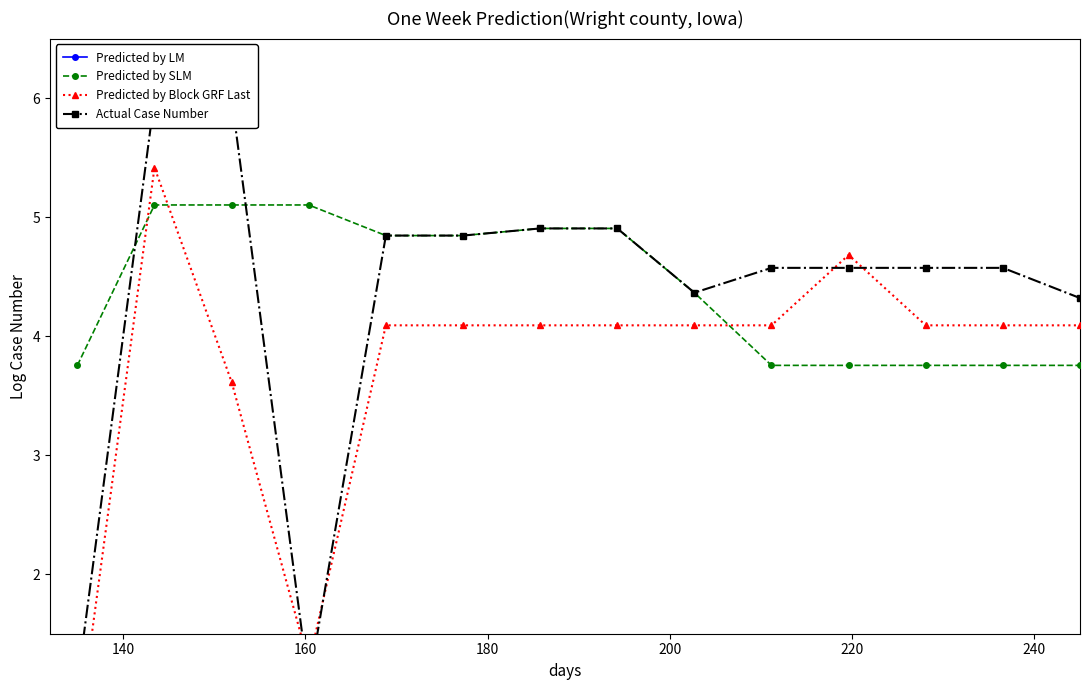

How many Predicted by SLM values are between 3 and 4?

6